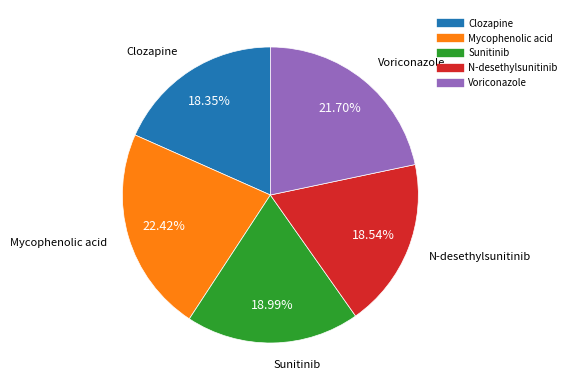

Which slice is the largest?

Mycophenolic acid